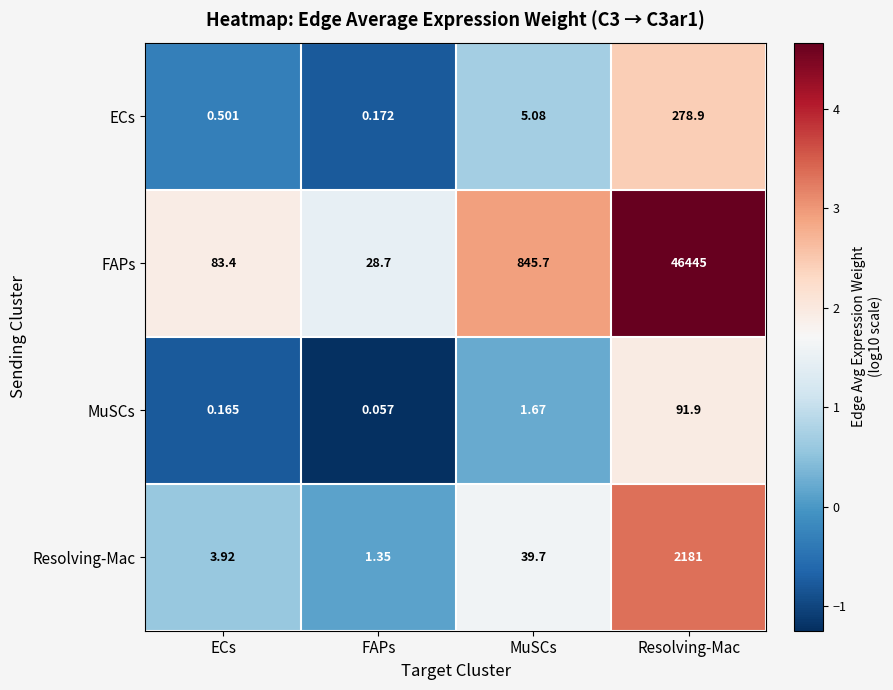

At MuSCs, list the series in order from smallest to largest.

MuSCs, ECs, Resolving-Mac, FAPs